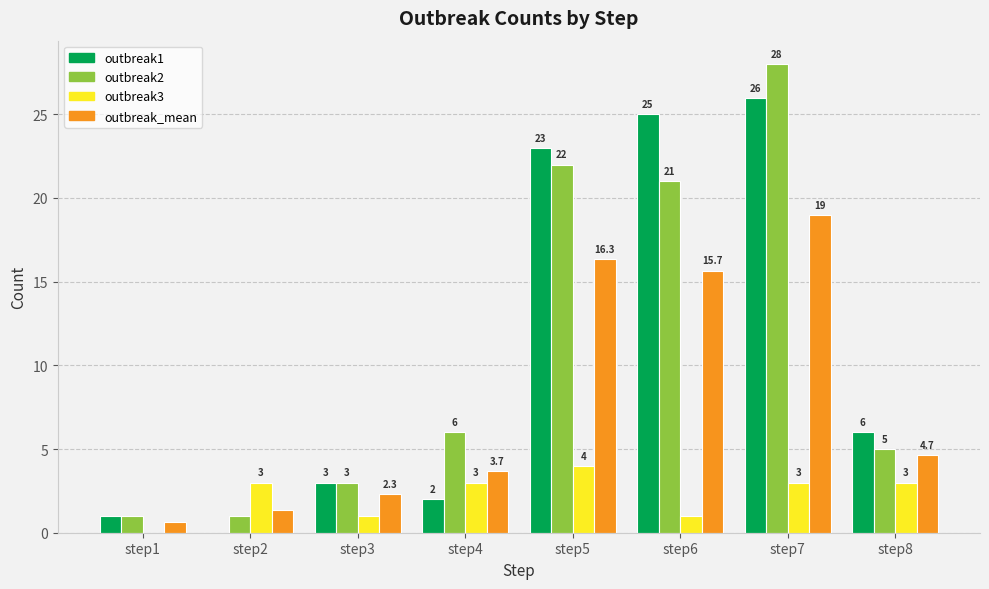

Between step2 and step7, which series saw the biggest shift?

outbreak2